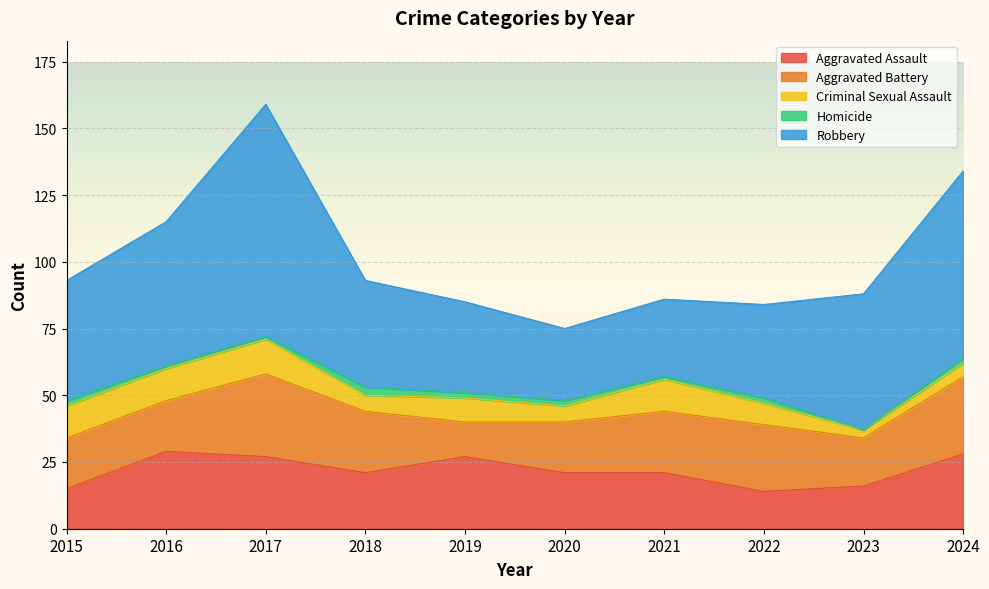

Does the chart display data point markers on the line(s)?

No